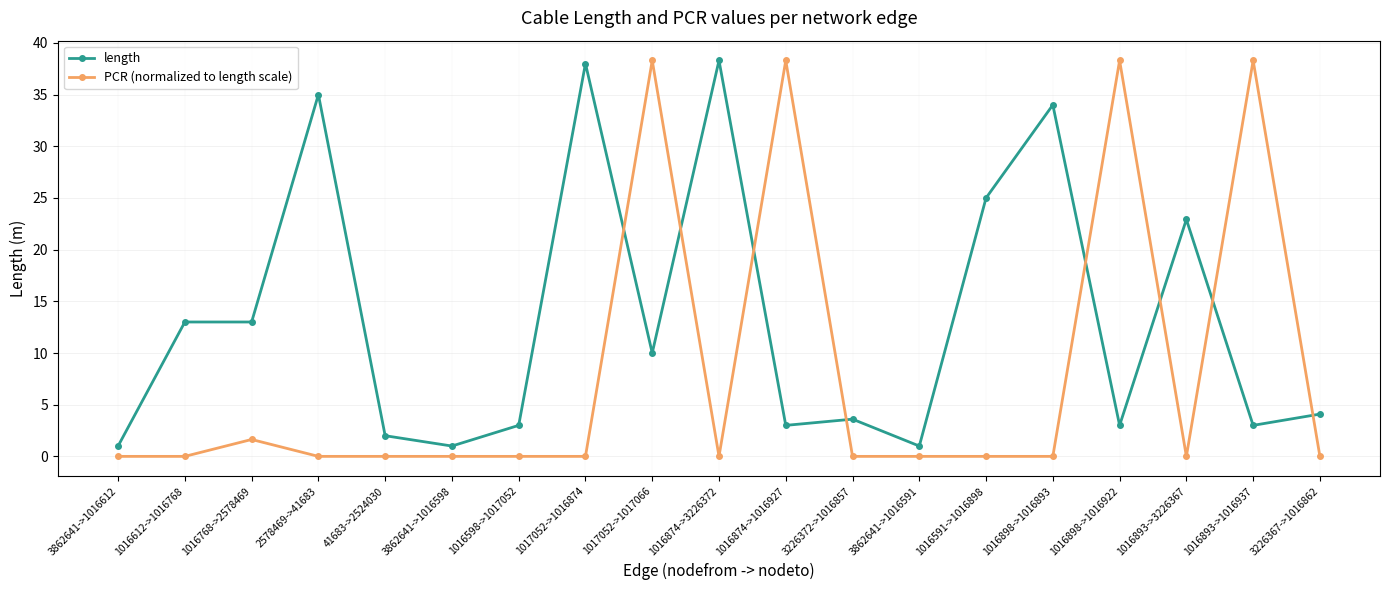

The value of PCR (normalized to length scale) at 41683->2524030 is -15.0. True or false?

False